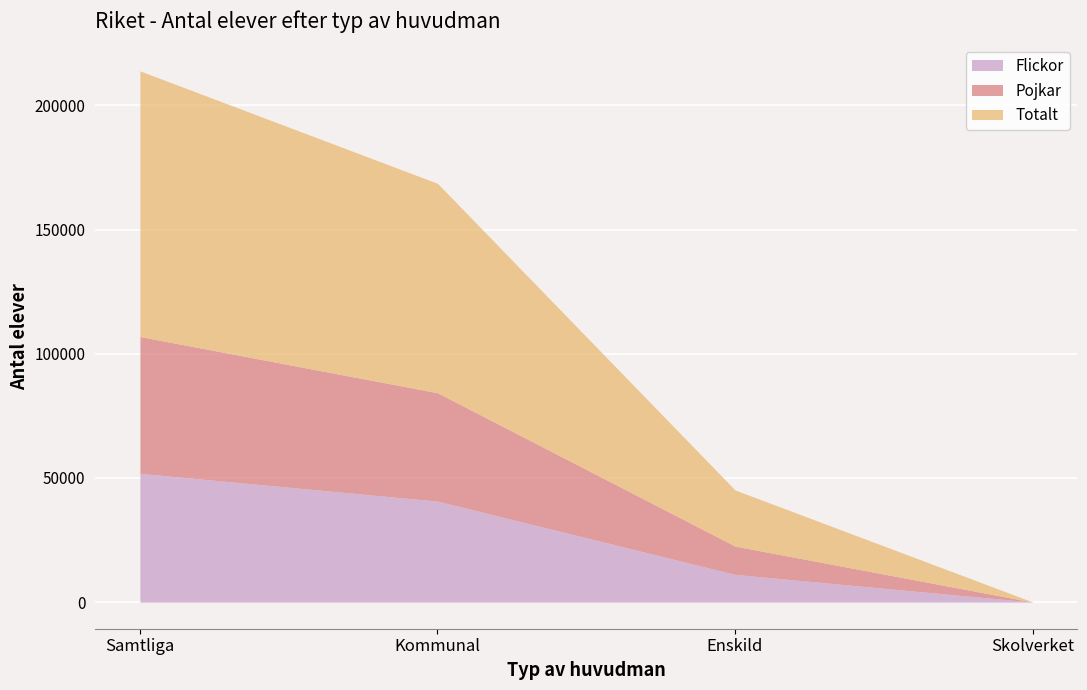

True or false: Flickor has a value of 24 at Skolverket.

True